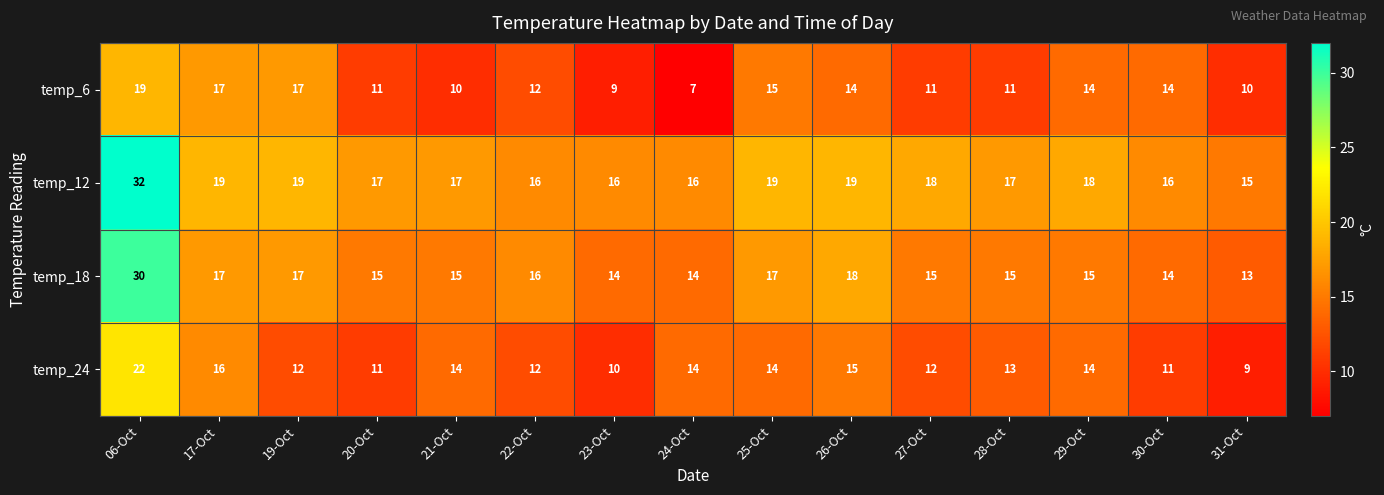

What is the sum of all temp_12 values?

274